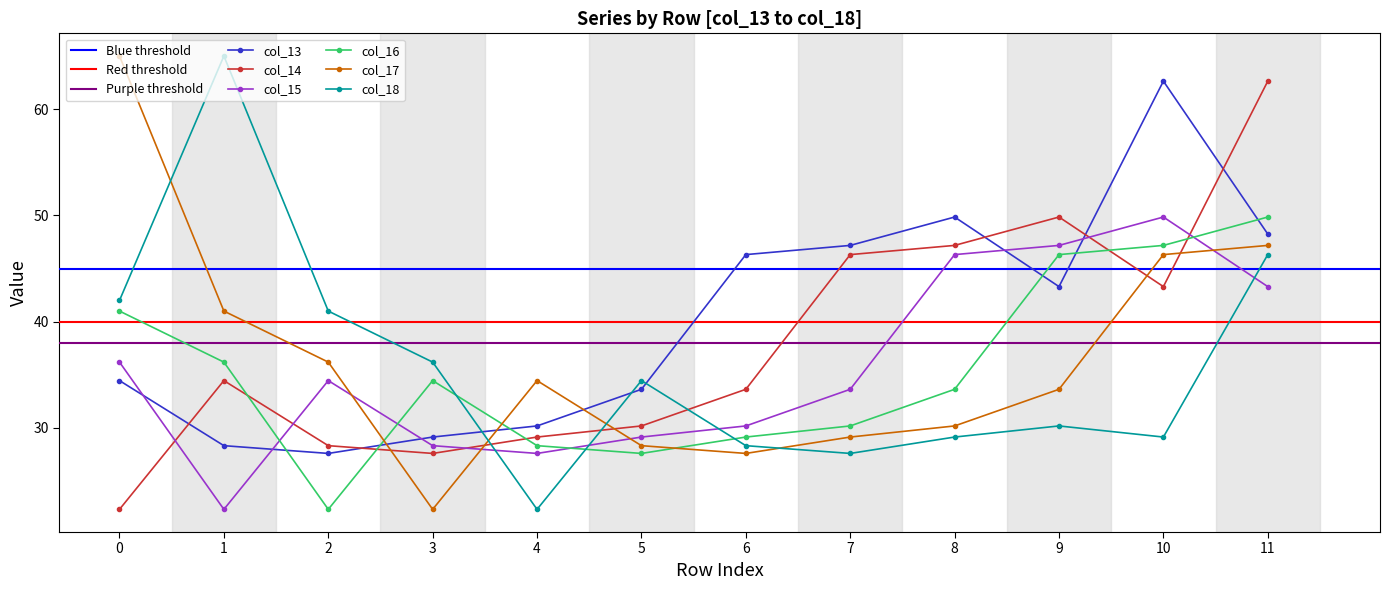

What is the difference between the maximum and minimum values in the col_13 series?

35.0